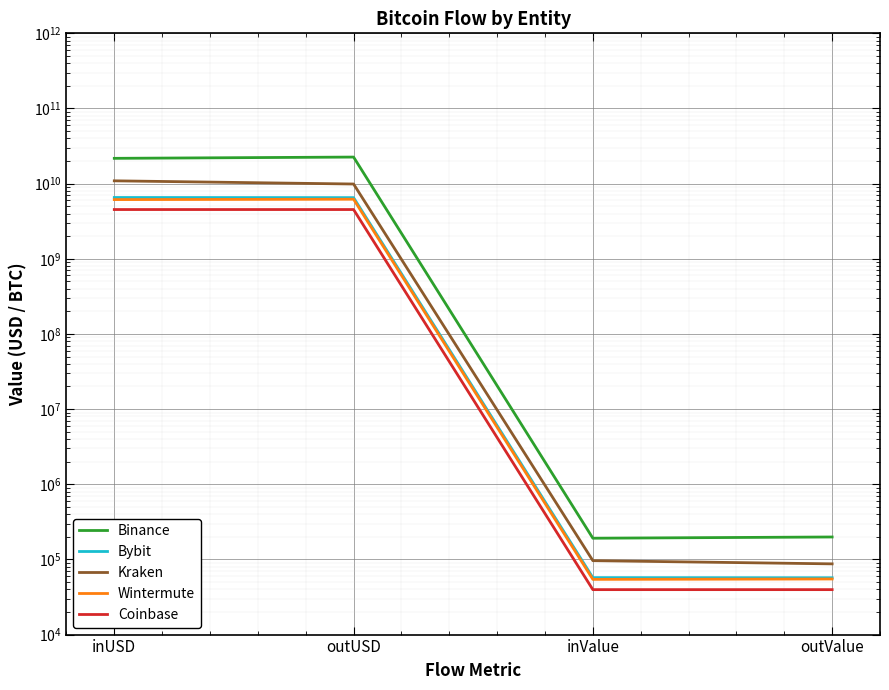

True or false: Wintermute and Bybit cross at least once.

False